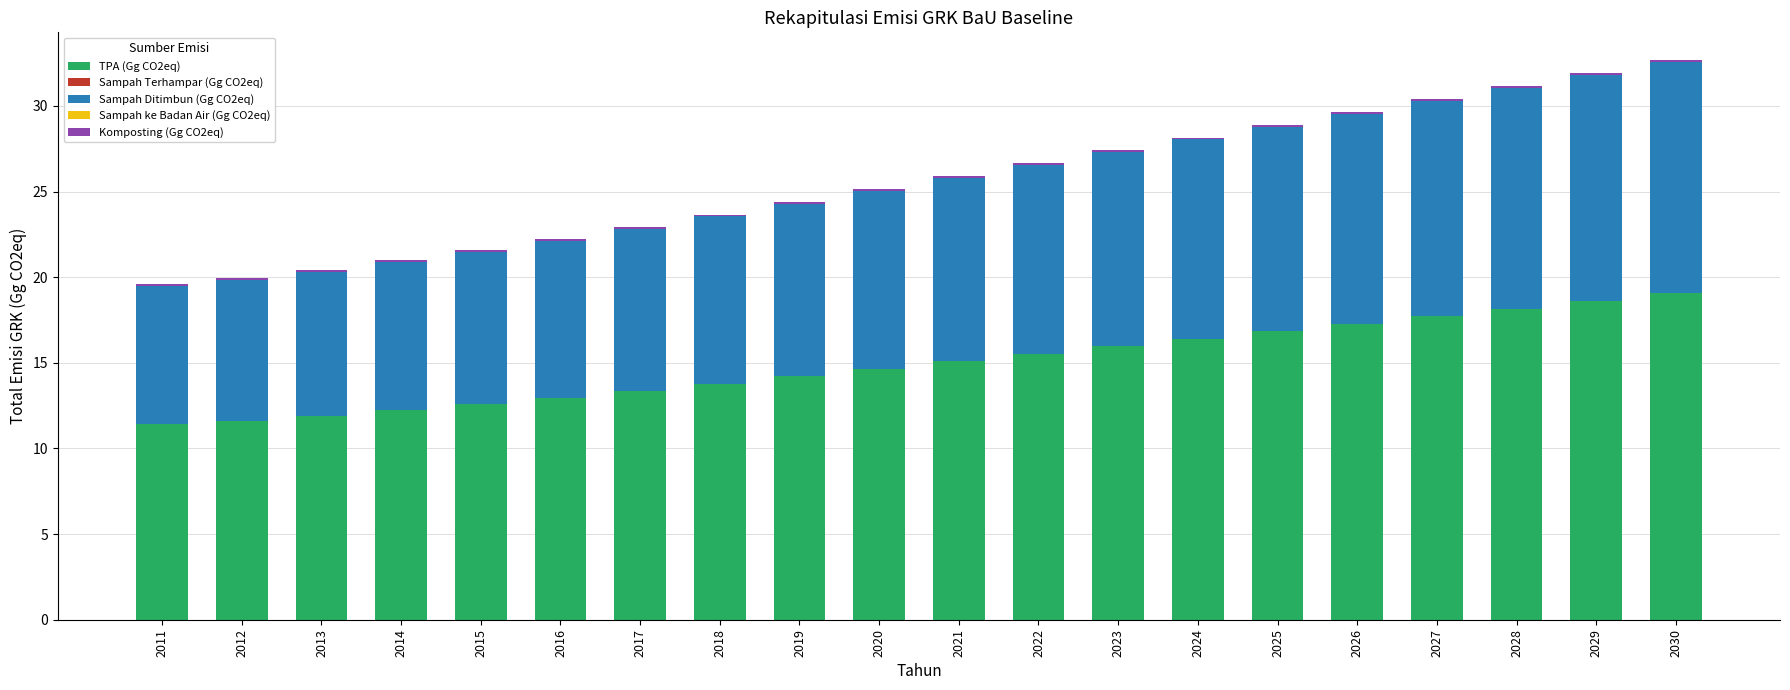

True or false: TPA (Gg CO2eq) has a value of 9.6 at 2027.

False